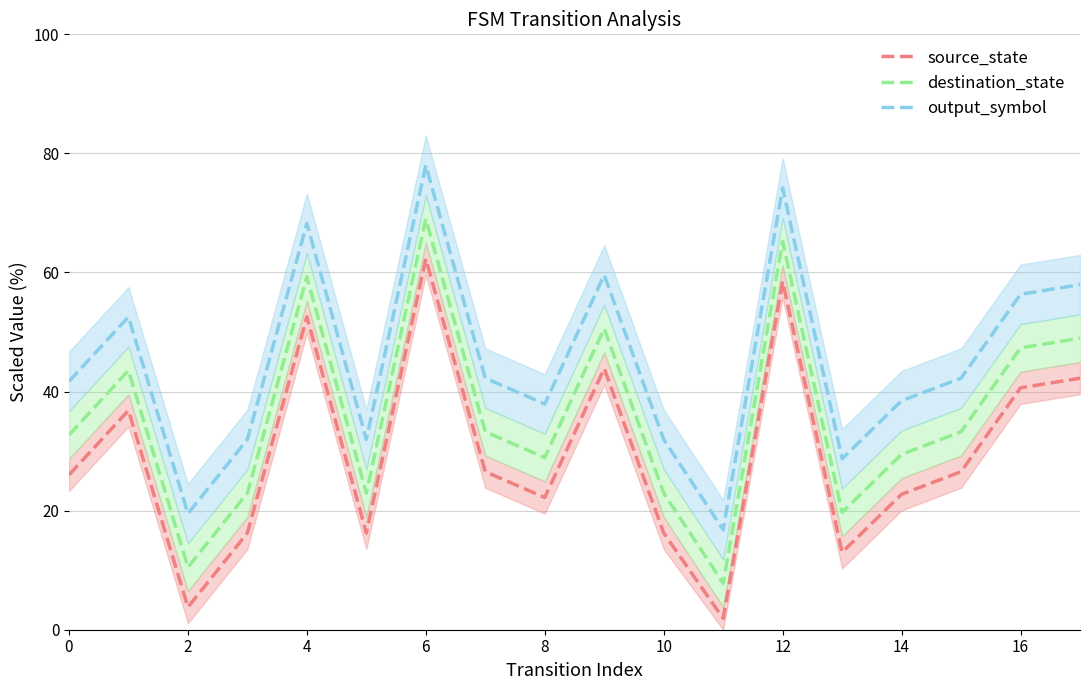

True or false: source_state and output_symbol cross at least once.

False